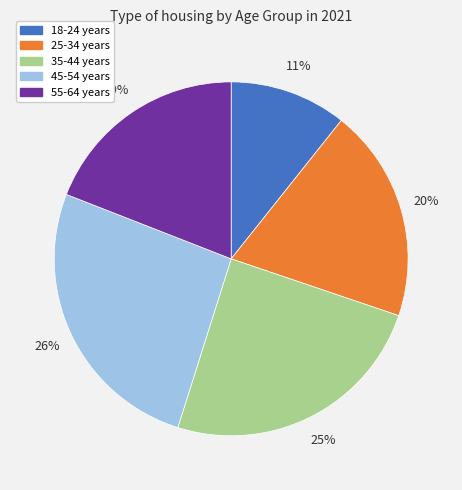

True or false: 25-34 years accounts for 28% of the total.

False